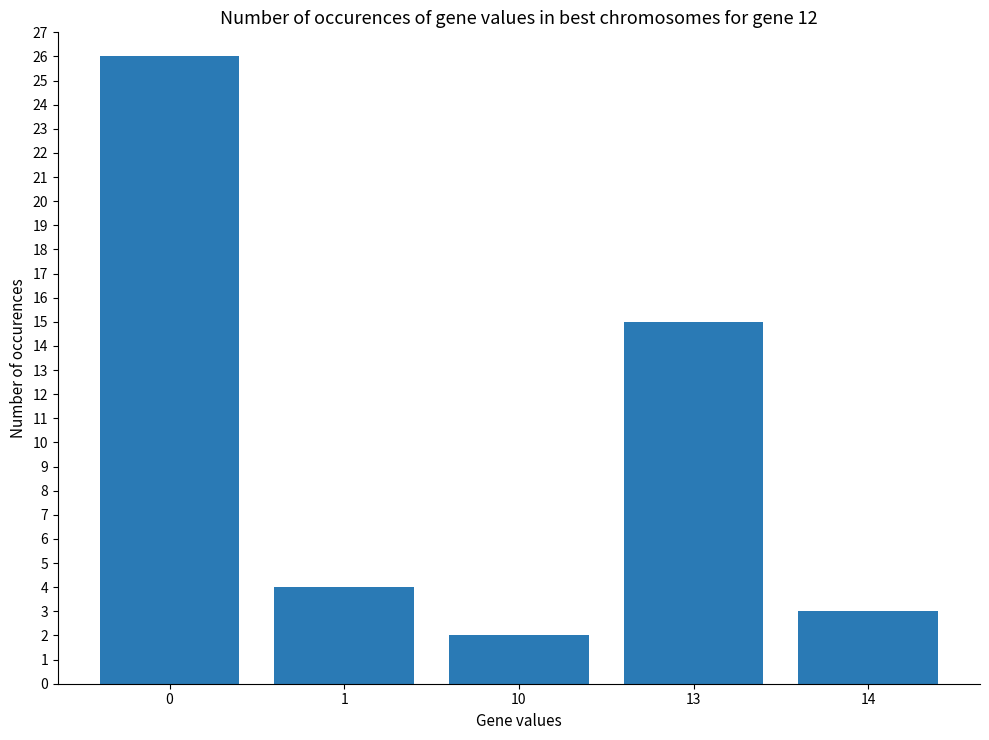

True or false: the data shows 4 at 1.

True